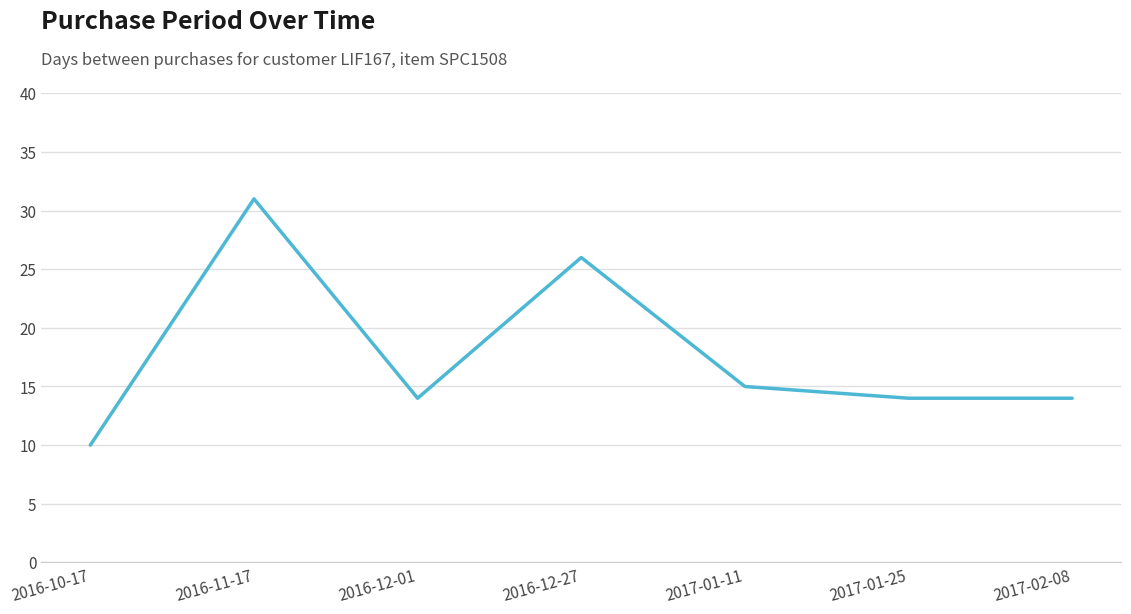

Which label corresponds to the smallest value in the chart?

2016-10-17